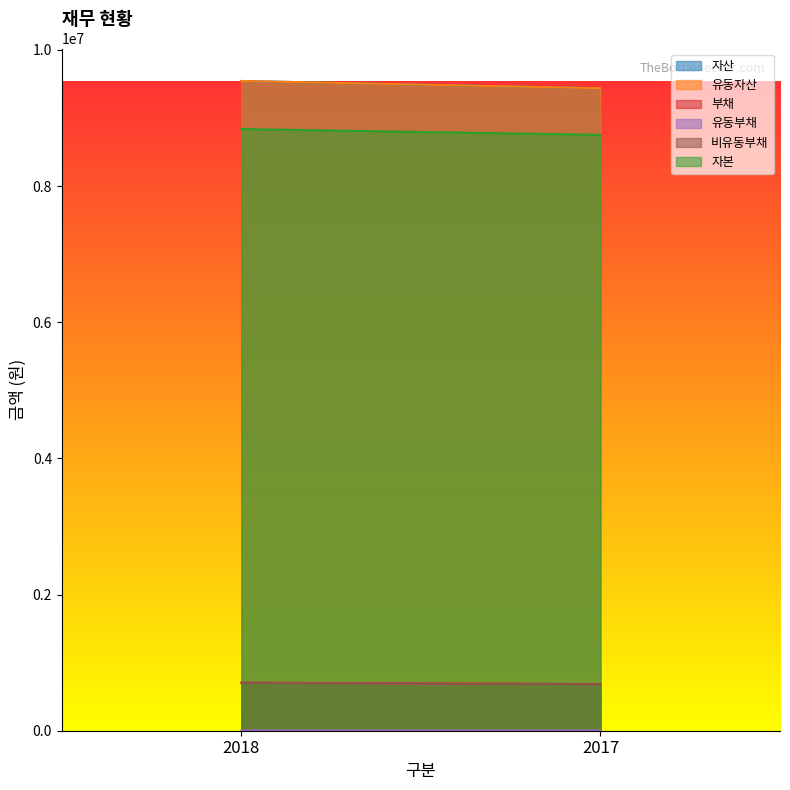

The 유동자산 series shows 9436332 at 2017. True or false?

True